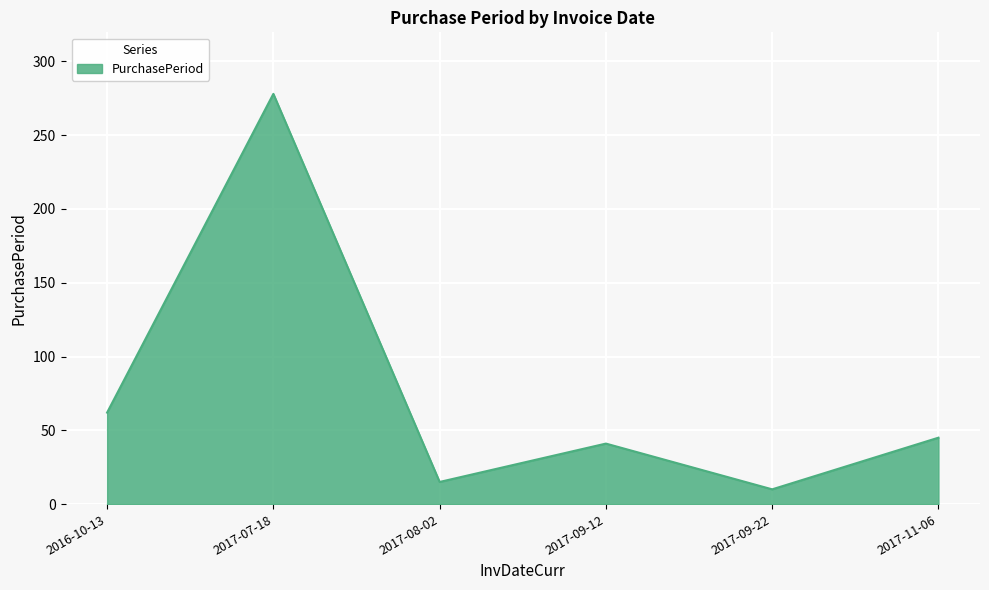

How many lines are shown in the chart?

1